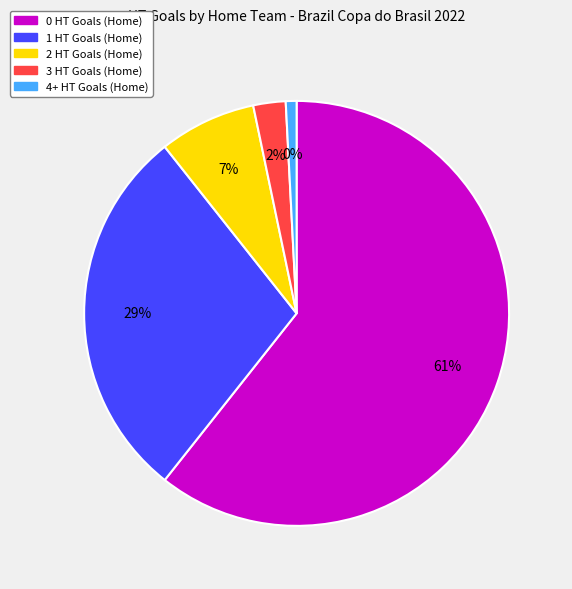

What percentage is the 0 HT Goals (Home) slice, to the nearest percent?

61%